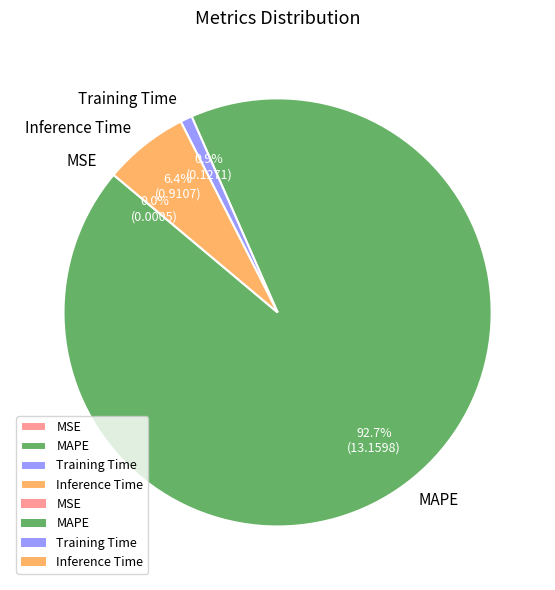

To the nearest percent, what is the difference between the MAPE and Training Time slice percentages?

92%